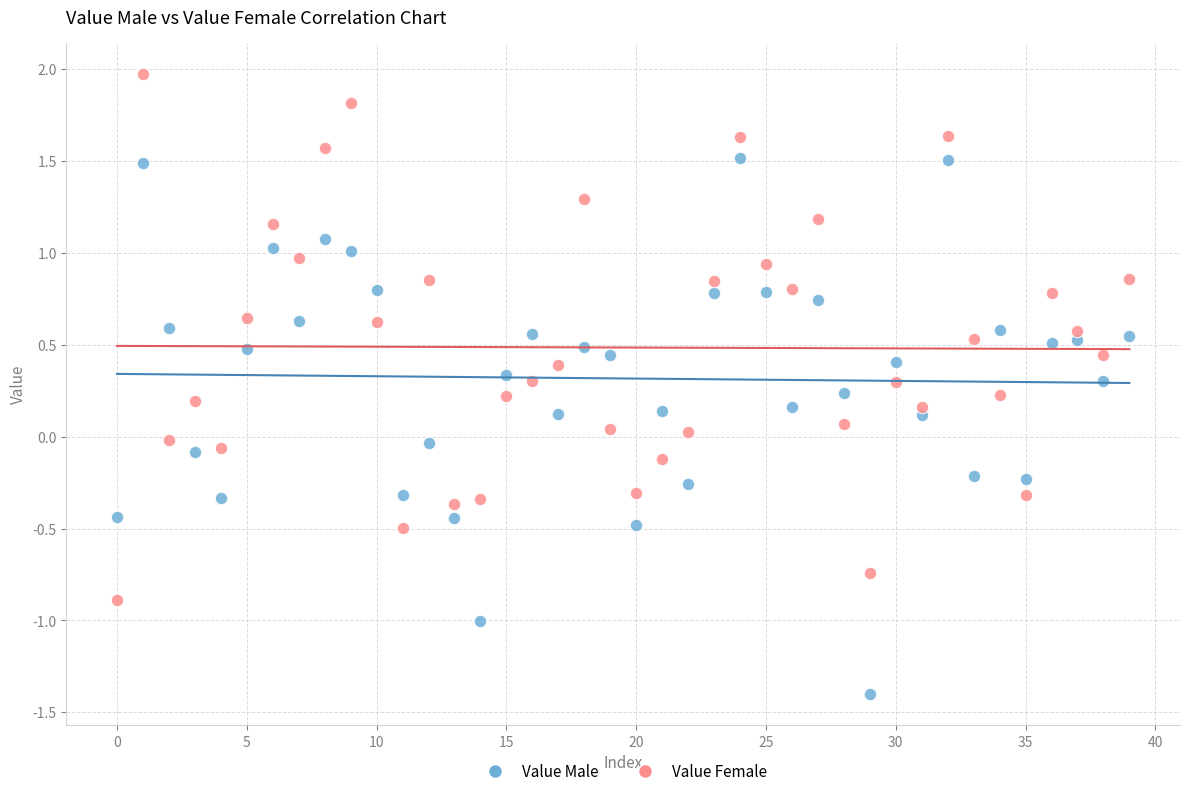

Which series reaches the maximum Y coordinate?

Value Female